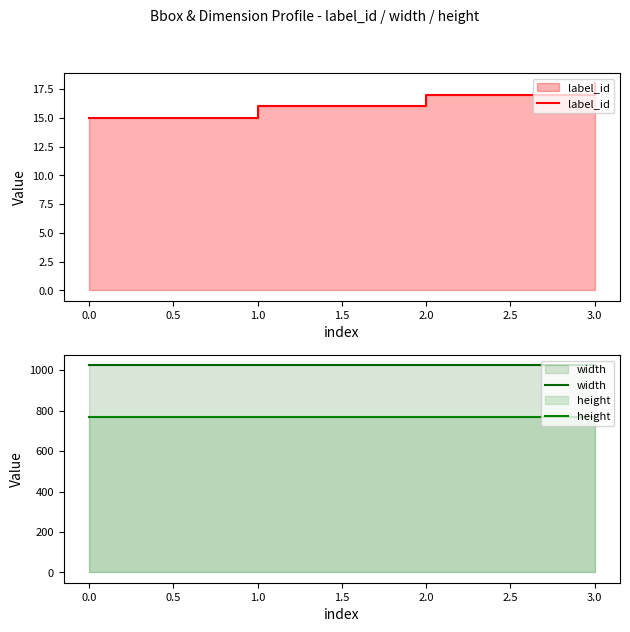

The width series shows 1670 at 0.0. True or false?

False